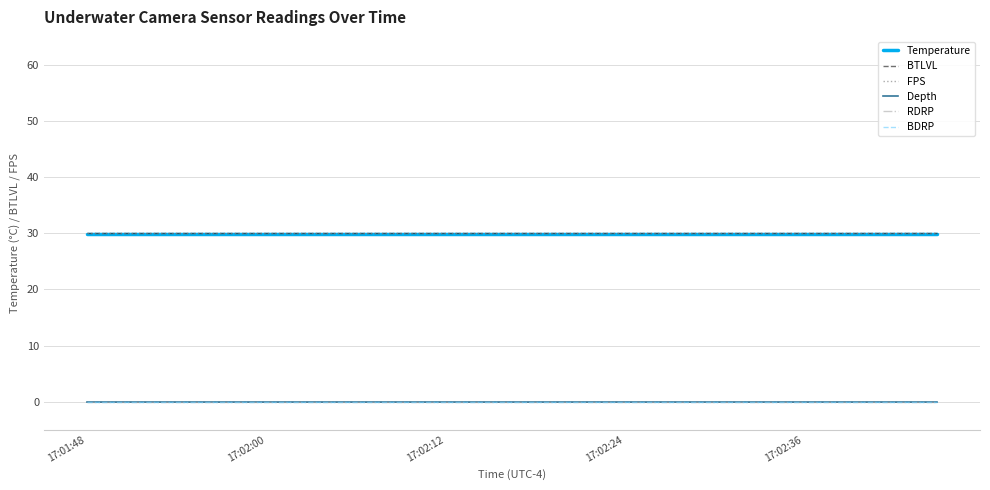

Is this an area chart (filled region under the line)?

No